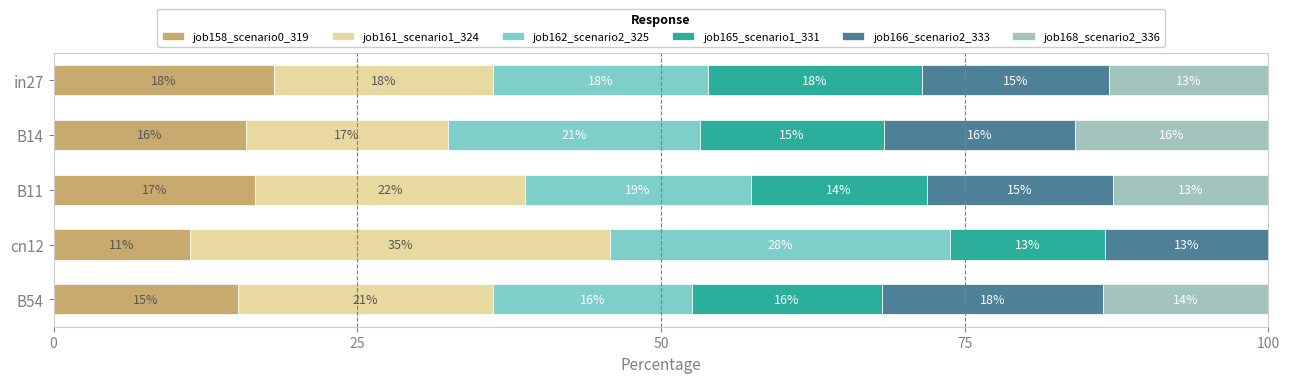

Which series has the widest spread of values?

job161_scenario1_324